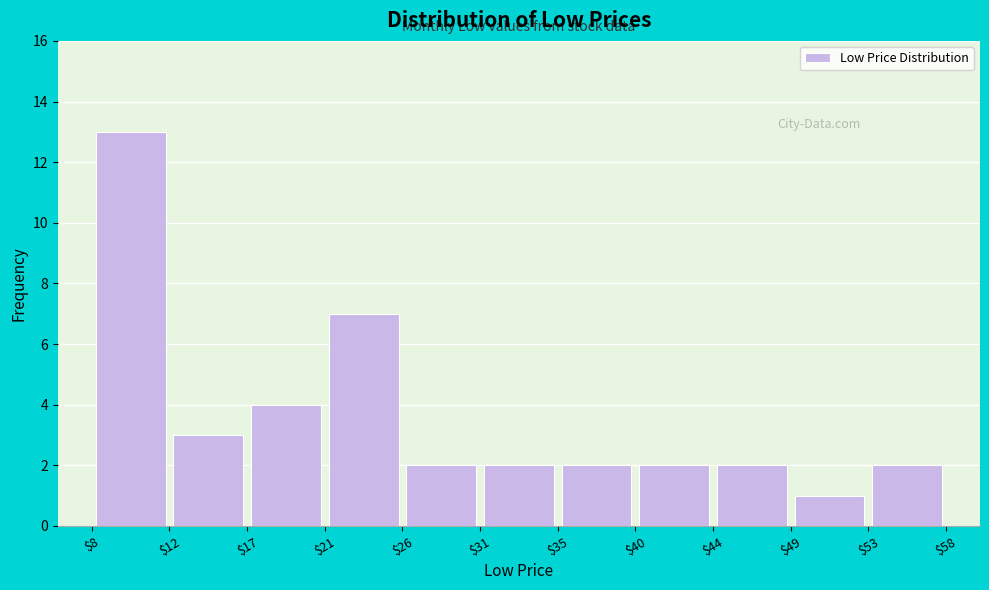

Reading left to right, list every bar in this chart as the range it spans on the x-axis followed by its height. The values are not printed on the chart, so give them approximately, as read against the axis.

$8 to $12: 13
$12 to $17: 3
$17 to $21: 4
$21 to $26: 7
$26 to $31: 2
$31 to $35: 2
$35 to $40: 2
$40 to $44: 2
$44 to $49: 2
$49 to $53: 1
$53 to $58: 2